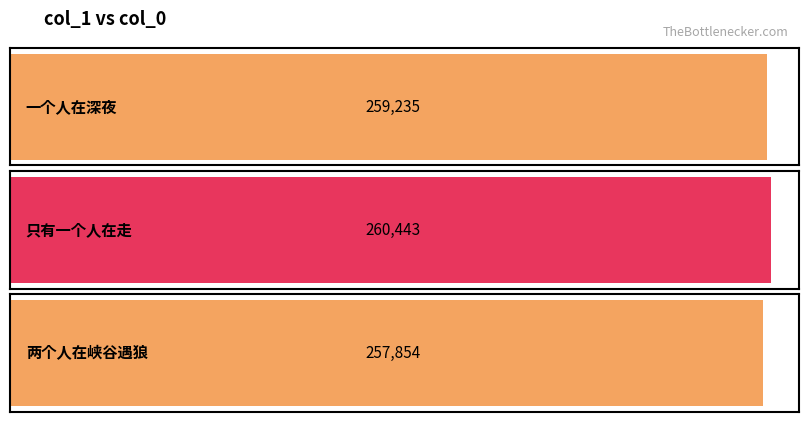

What is the value of the 2nd bar from the left?

260443